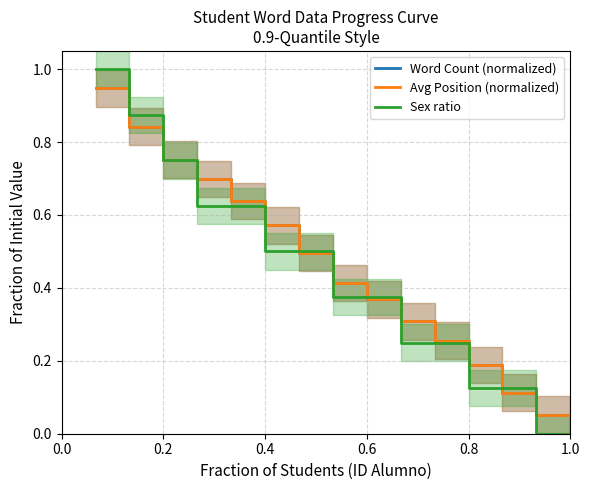

True or false: Avg Position (normalized) and Word Count (normalized) cross at least once.

False